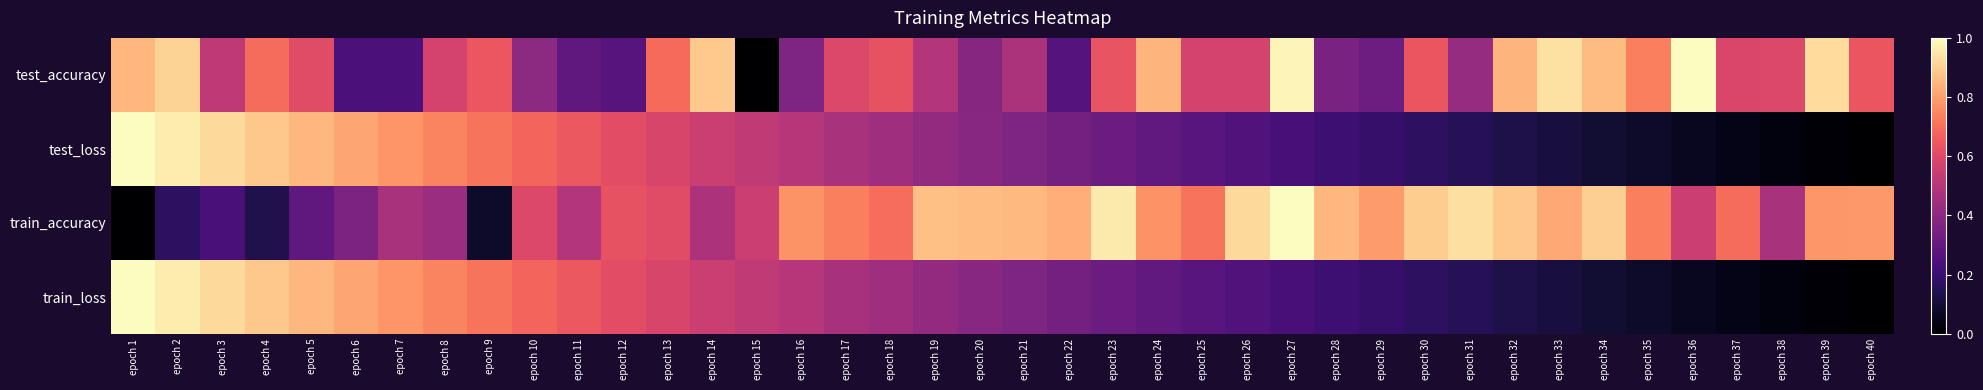

Reading left to right, list all the values displayed in this chart.

test_accuracy: epoch 1=0.8	epoch 2=0.9	epoch 3=0.5	epoch 4=0.7	epoch 5=0.6	epoch 6=0.2	epoch 7=0.2	epoch 8=0.6	epoch 9=0.6	epoch 10=0.4	epoch 11=0.3	epoch 12=0.3	epoch 13=0.7	epoch 14=0.9	epoch 15=0.0	epoch 16=0.4	epoch 17=0.6	epoch 18=0.6	epoch 19=0.5	epoch 20=0.4	epoch 21=0.5	epoch 22=0.3	epoch 23=0.6	epoch 24=0.8	epoch 25=0.6	epoch 26=0.6	epoch 27=1.0	epoch 28=0.4	epoch 29=0.3	epoch 30=0.6	epoch 31=0.4	epoch 32=0.8	epoch 33=0.9	epoch 34=0.9	epoch 35=0.7	epoch 36=1.0	epoch 37=0.6	epoch 38=0.6	epoch 39=0.9	epoch 40=0.6
test_loss: epoch 1=1.0	epoch 2=1.0	epoch 3=0.9	epoch 4=0.9	epoch 5=0.8	epoch 6=0.8	epoch 7=0.8	epoch 8=0.7	epoch 9=0.7	epoch 10=0.7	epoch 11=0.6	epoch 12=0.6	epoch 13=0.6	epoch 14=0.6	epoch 15=0.5	epoch 16=0.5	epoch 17=0.5	epoch 18=0.4	epoch 19=0.4	epoch 20=0.4	epoch 21=0.4	epoch 22=0.3	epoch 23=0.3	epoch 24=0.3	epoch 25=0.3	epoch 26=0.3	epoch 27=0.2	epoch 28=0.2	epoch 29=0.2	epoch 30=0.2	epoch 31=0.1	epoch 32=0.1	epoch 33=0.1	epoch 34=0.1	epoch 35=0.1	epoch 36=0.1	epoch 37=0.0	epoch 38=0.0	epoch 39=0.0	epoch 40=0.0
train_accuracy: epoch 1=0.0	epoch 2=0.2	epoch 3=0.2	epoch 4=0.1	epoch 5=0.3	epoch 6=0.4	epoch 7=0.5	epoch 8=0.4	epoch 9=0.1	epoch 10=0.6	epoch 11=0.5	epoch 12=0.6	epoch 13=0.6	epoch 14=0.5	epoch 15=0.6	epoch 16=0.8	epoch 17=0.7	epoch 18=0.7	epoch 19=0.9	epoch 20=0.9	epoch 21=0.9	epoch 22=0.8	epoch 23=1.0	epoch 24=0.8	epoch 25=0.7	epoch 26=0.9	epoch 27=1.0	epoch 28=0.8	epoch 29=0.8	epoch 30=0.9	epoch 31=0.9	epoch 32=0.9	epoch 33=0.8	epoch 34=0.9	epoch 35=0.7	epoch 36=0.6	epoch 37=0.7	epoch 38=0.5	epoch 39=0.8	epoch 40=0.8
train_loss: epoch 1=1.0	epoch 2=1.0	epoch 3=0.9	epoch 4=0.9	epoch 5=0.8	epoch 6=0.8	epoch 7=0.8	epoch 8=0.7	epoch 9=0.7	epoch 10=0.7	epoch 11=0.6	epoch 12=0.6	epoch 13=0.6	epoch 14=0.6	epoch 15=0.5	epoch 16=0.5	epoch 17=0.5	epoch 18=0.4	epoch 19=0.4	epoch 20=0.4	epoch 21=0.4	epoch 22=0.3	epoch 23=0.3	epoch 24=0.3	epoch 25=0.3	epoch 26=0.3	epoch 27=0.2	epoch 28=0.2	epoch 29=0.2	epoch 30=0.2	epoch 31=0.1	epoch 32=0.1	epoch 33=0.1	epoch 34=0.1	epoch 35=0.1	epoch 36=0.1	epoch 37=0.0	epoch 38=0.0	epoch 39=0.0	epoch 40=0.0